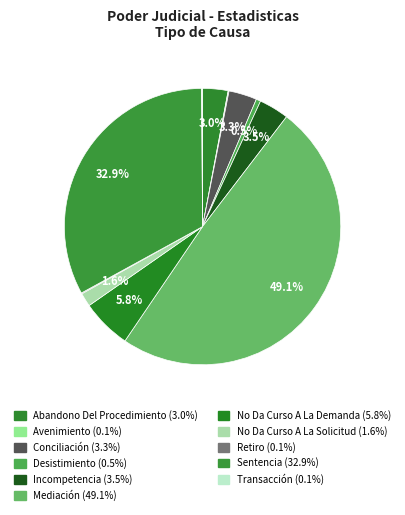

Does Sentencia account for over 50% of the chart?

No